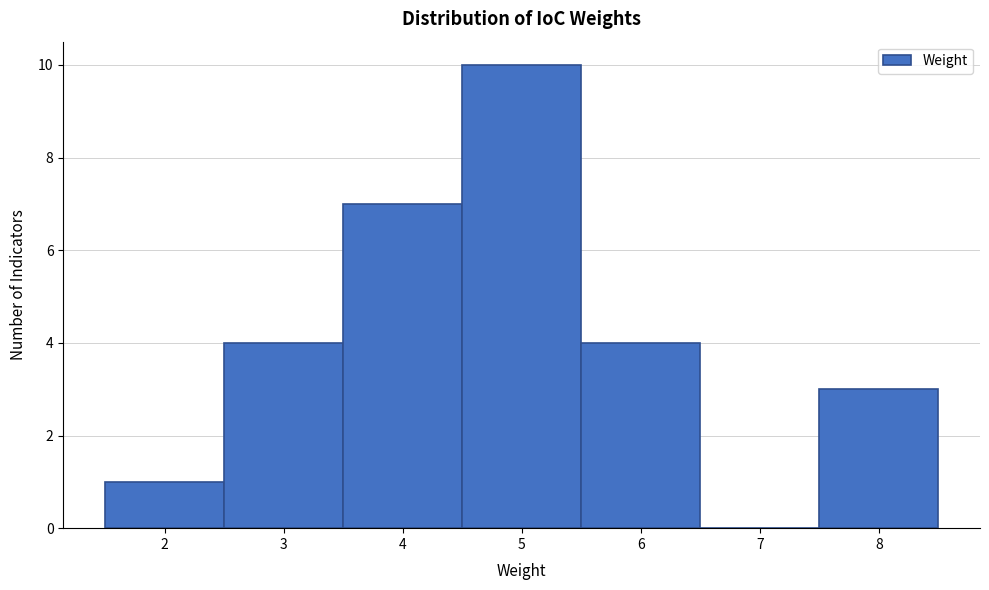

Which range on the x-axis has the tallest bar?

4.5 to 5.5